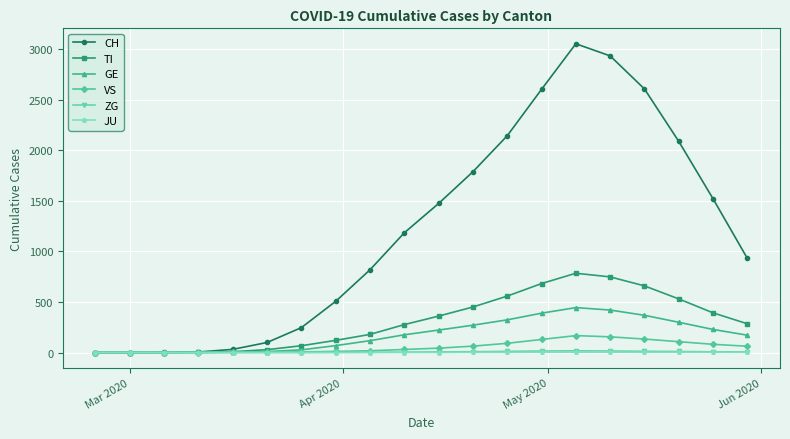

Which series has the largest range (max minus min)?

CH